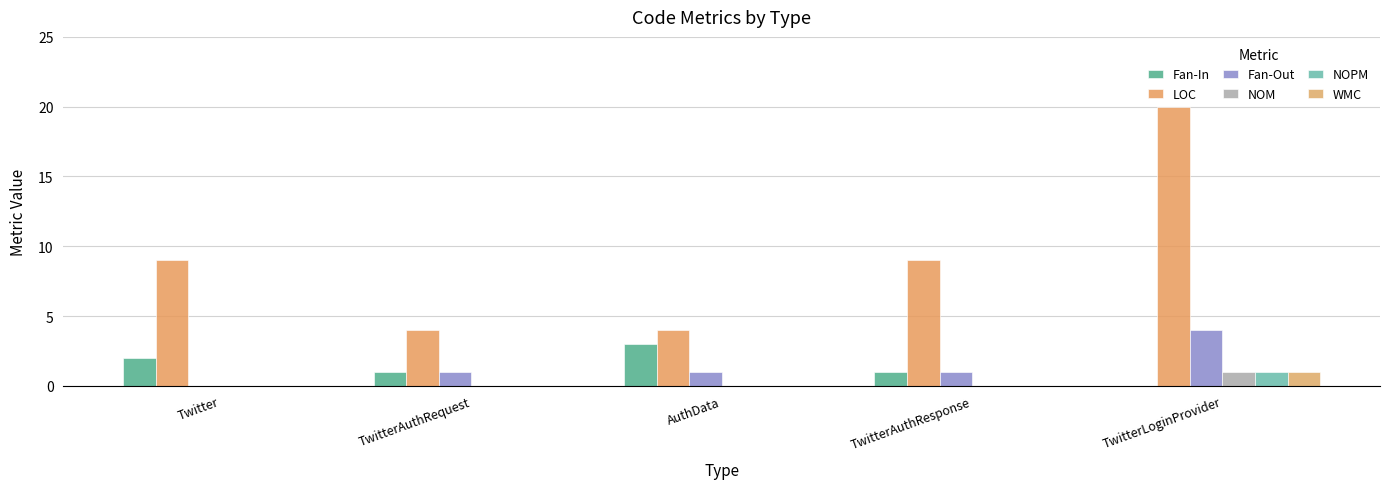

What is the difference between the maximum and second lowest values in the NOM series?

1